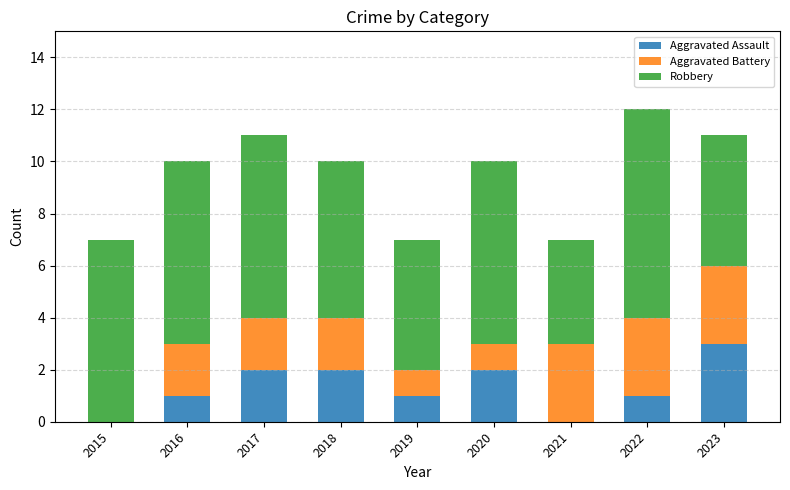

True or false: Aggravated Assault has a value of 3 at 2018.

False